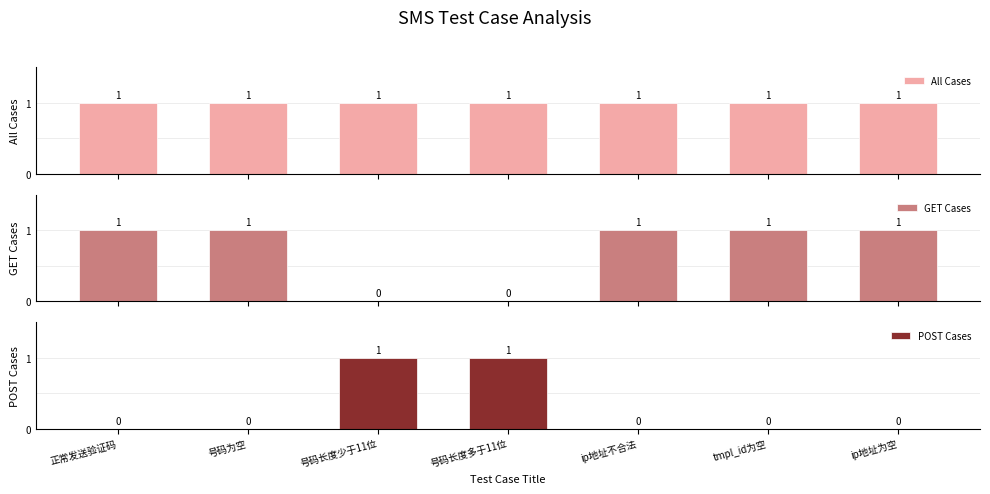

At how many categories does at least one series exceed 0?

7